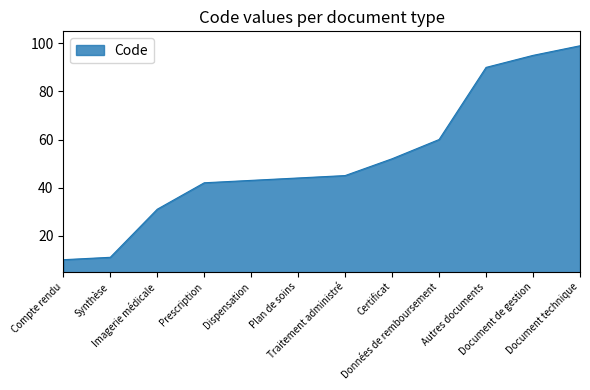

Where is the data nearest to the value 54?

Certificat